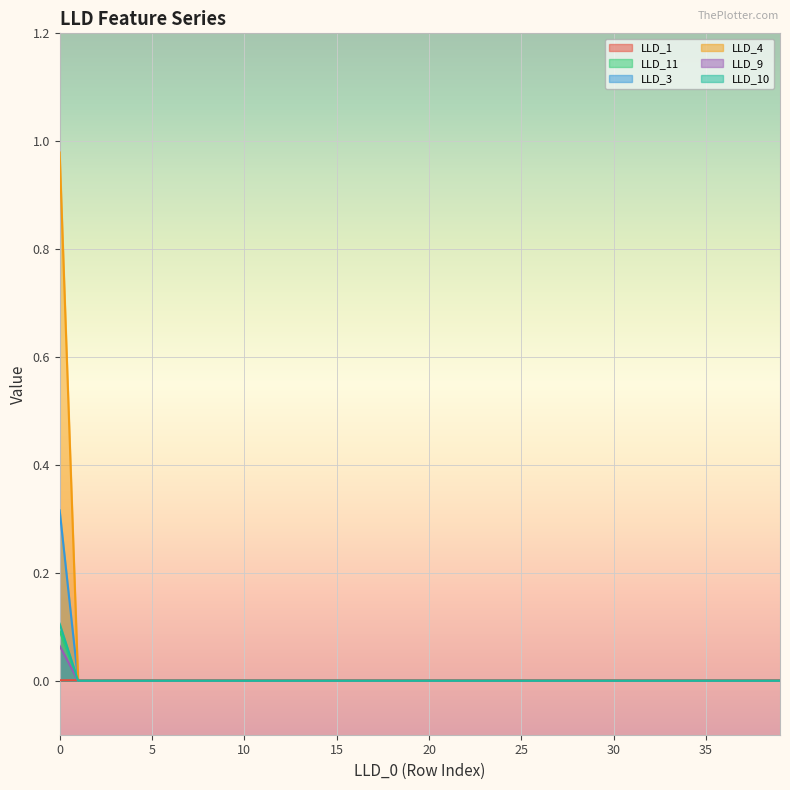

True or false: LLD_9 and LLD_3 cross at least once.

False